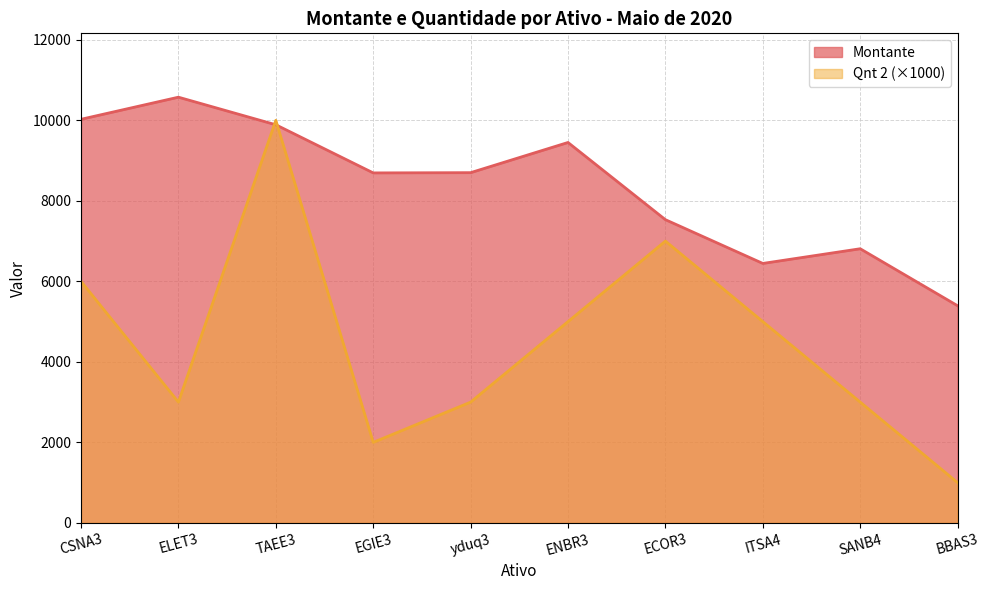

Rank the series by their average value, from highest to lowest.

Montante, Qnt 2 (×1000)